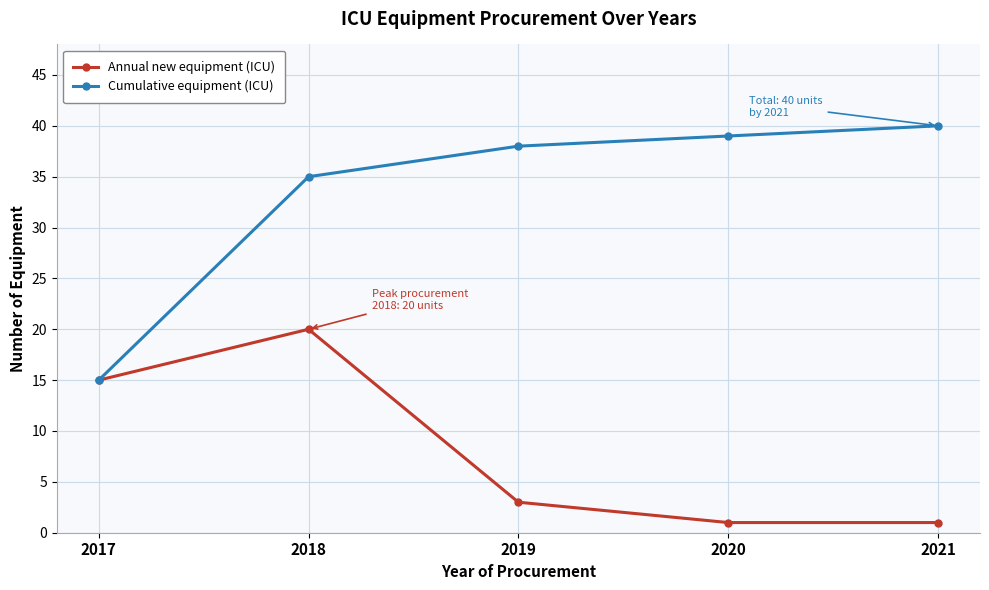

At how many categories does at least one series exceed 32?

4